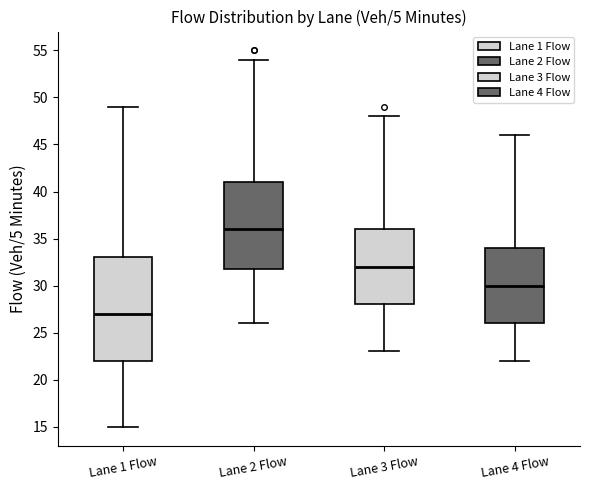

Comparing the boxes themselves (not the whiskers), which one is the tallest?

Lane 1 Flow